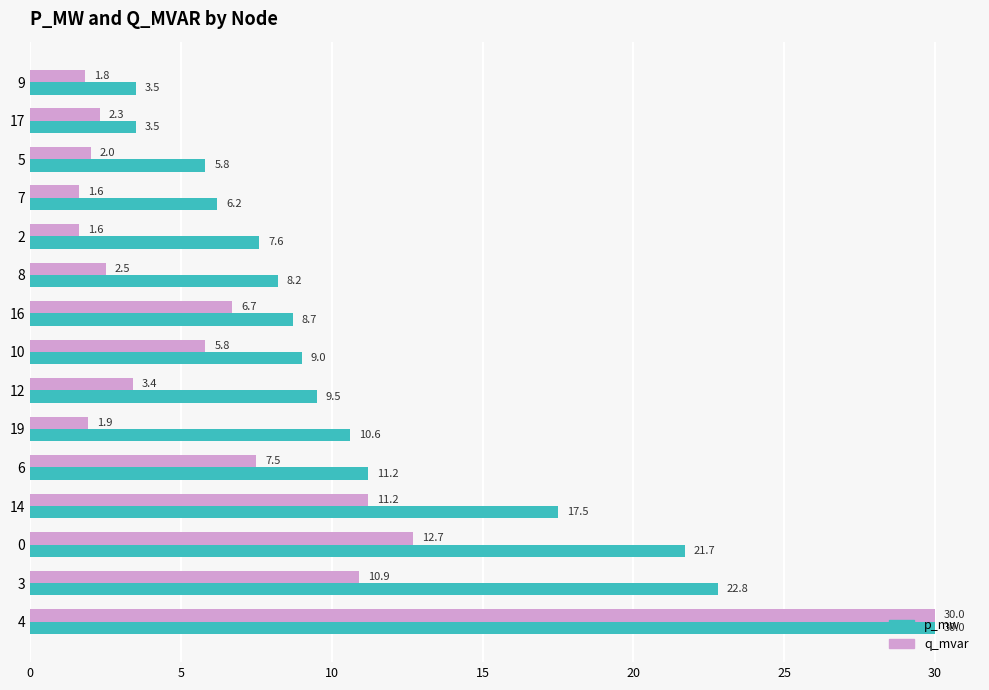

What is the lowest value of the p_mw series?

3.5